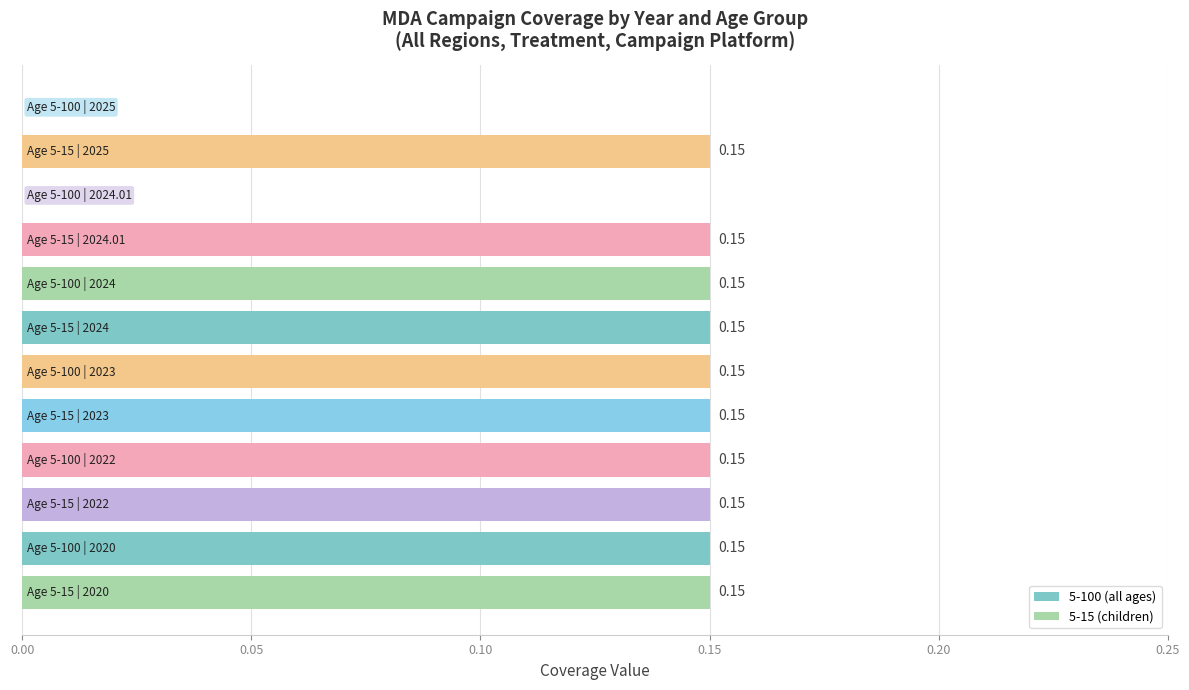

What is the difference between the maximum and minimum values in the 5-100 (all ages) series?

0.1